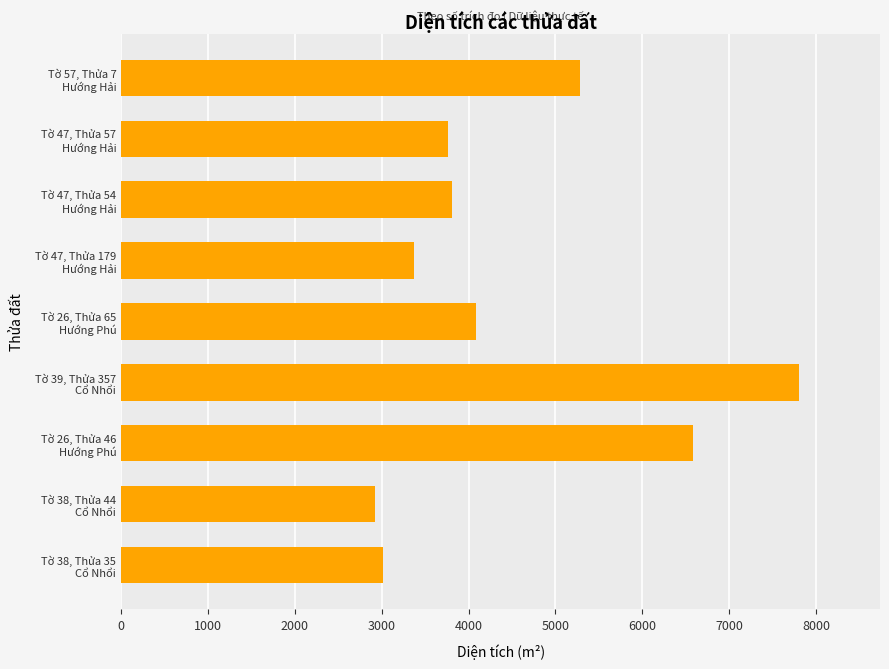

What is the greatest value displayed?

7800.3